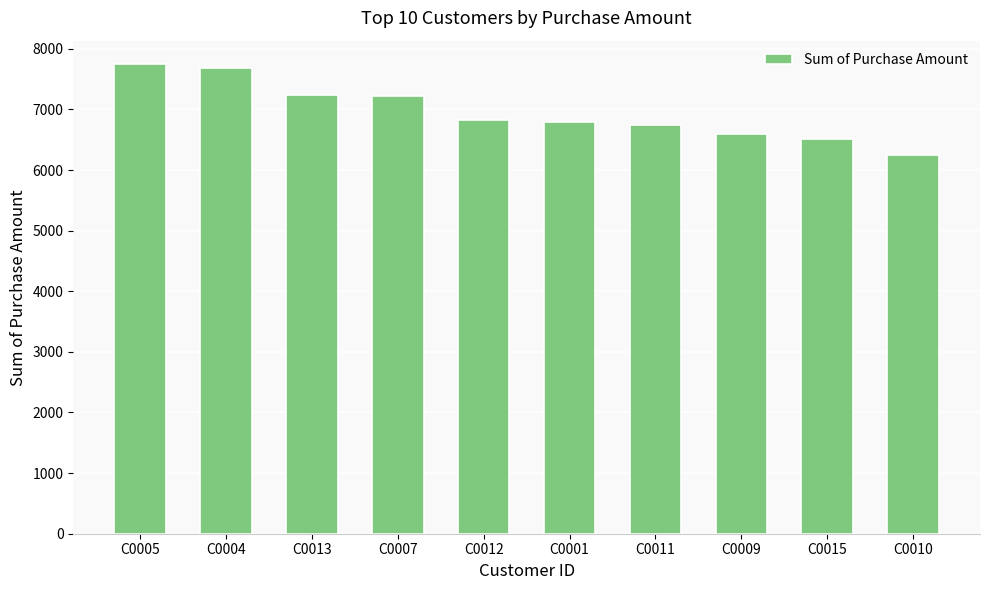

What is the change in value from C0004 to C0012?

-870